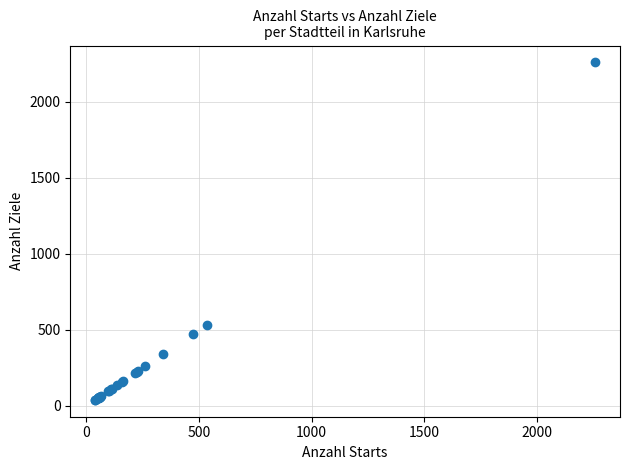

What Y value in the scatter plot is closest to 1149?

534